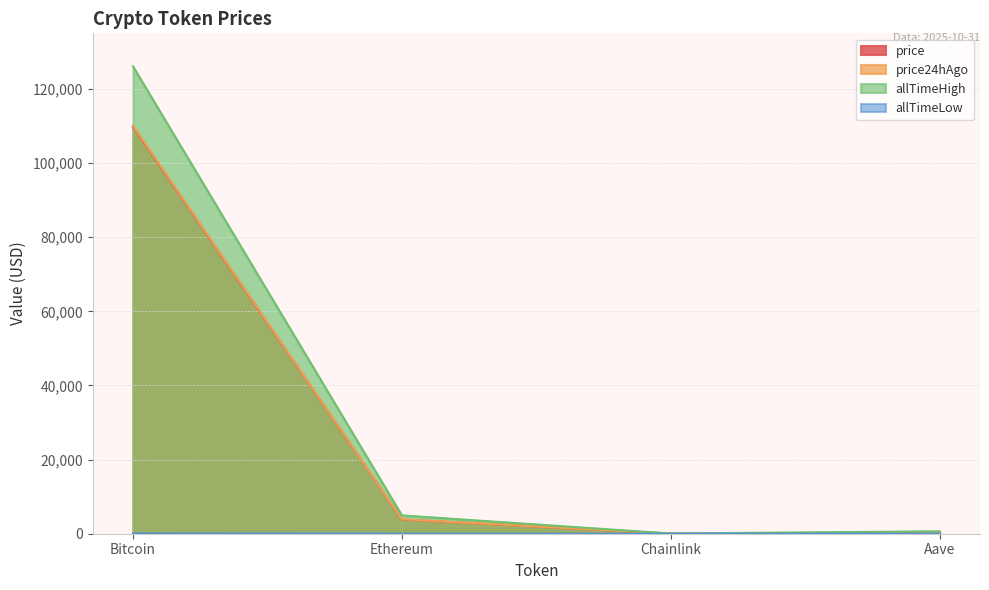

Between Ethereum and Aave, which series saw the biggest shift?

allTimeHigh